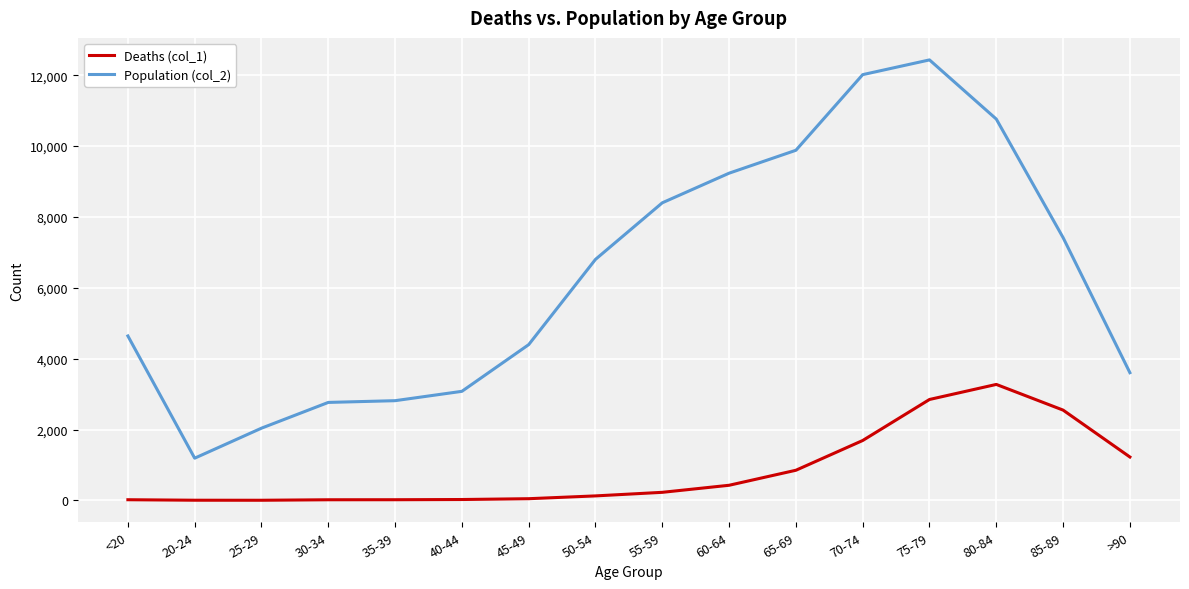

True or false: Population (col_2) and Deaths (col_1) intersect in this chart.

False